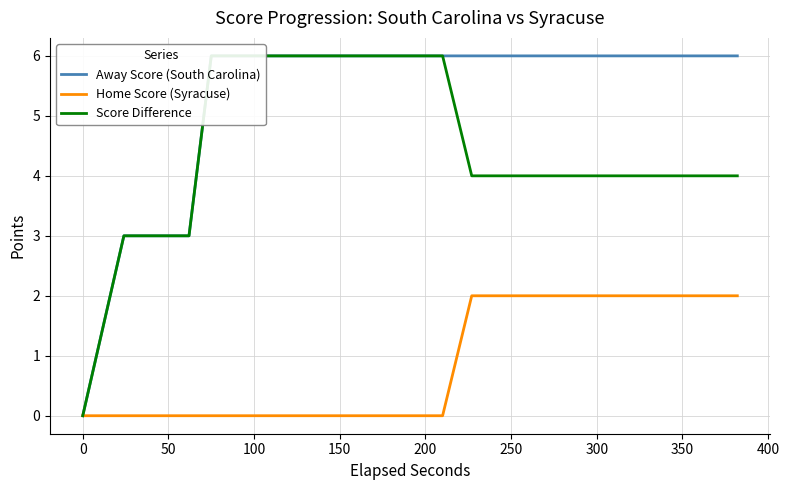

True or false: Score Difference and Home Score (Syracuse) intersect in this chart.

False